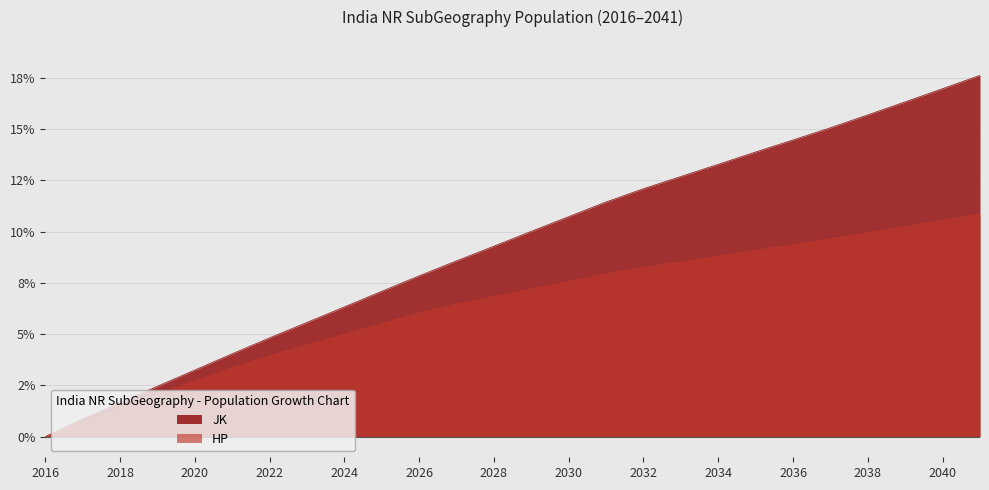

List the series in order of their overall mean, highest first.

JK, HP